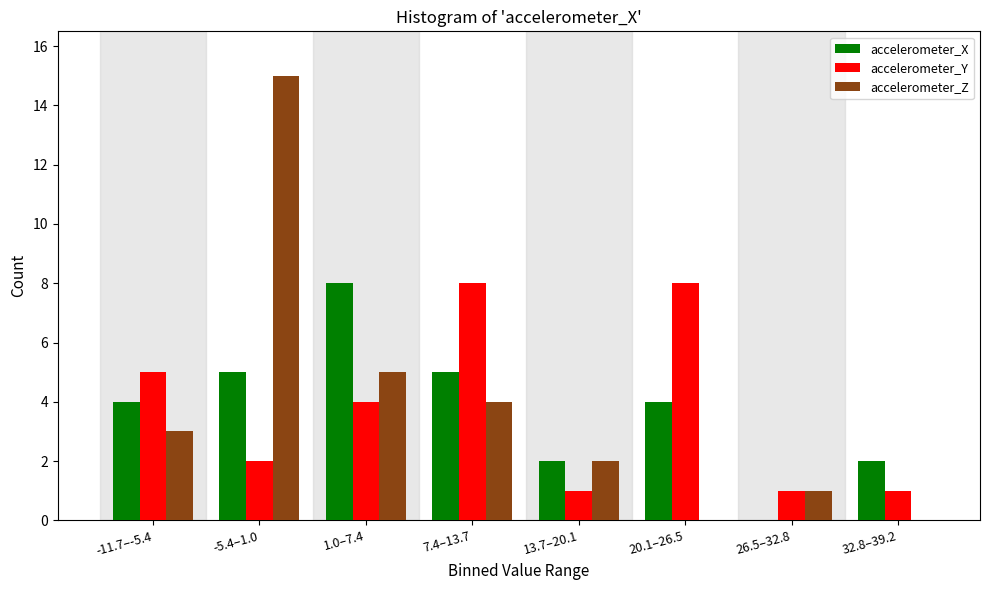

Reading left to right, what are all the values shown in this chart?

accelerometer_X: -11.7–-5.4=4	-5.4–1.0=5	1.0–7.4=8	7.4–13.7=5	13.7–20.1=2	20.1–26.5=4	26.5–32.8=0	32.8–39.2=2
accelerometer_Y: -11.7–-5.4=5	-5.4–1.0=2	1.0–7.4=4	7.4–13.7=8	13.7–20.1=1	20.1–26.5=8	26.5–32.8=1	32.8–39.2=1
accelerometer_Z: -11.7–-5.4=3	-5.4–1.0=15	1.0–7.4=5	7.4–13.7=4	13.7–20.1=2	20.1–26.5=0	26.5–32.8=1	32.8–39.2=0